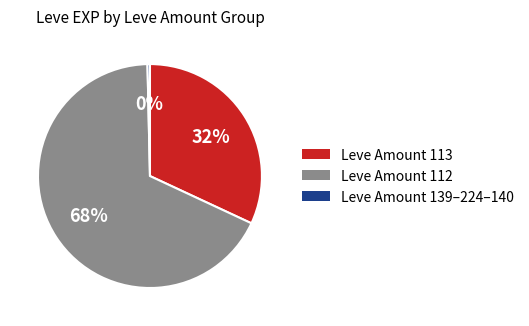

To the nearest percent, what is the average slice percentage?

33%